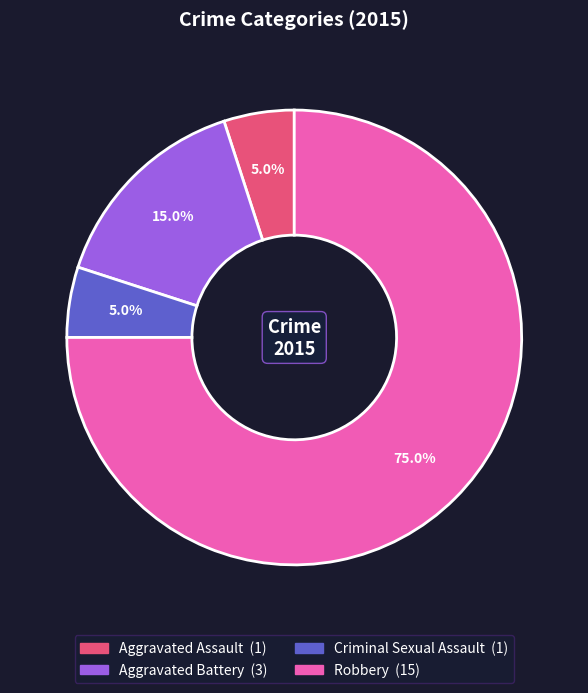

Combined, what portion of the pie is Aggravated Assault and Aggravated Battery?

20.0%